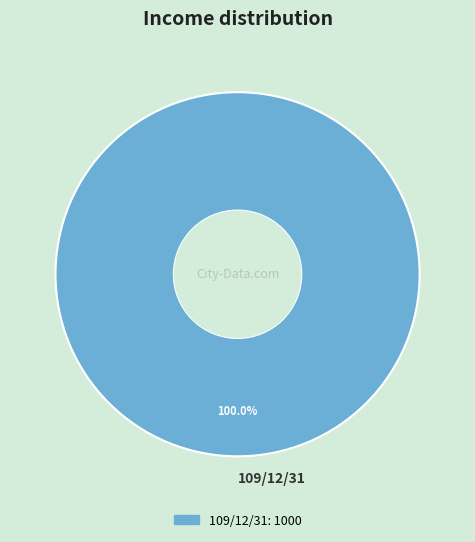

Rank the categories by value from highest to lowest.

109/12/31